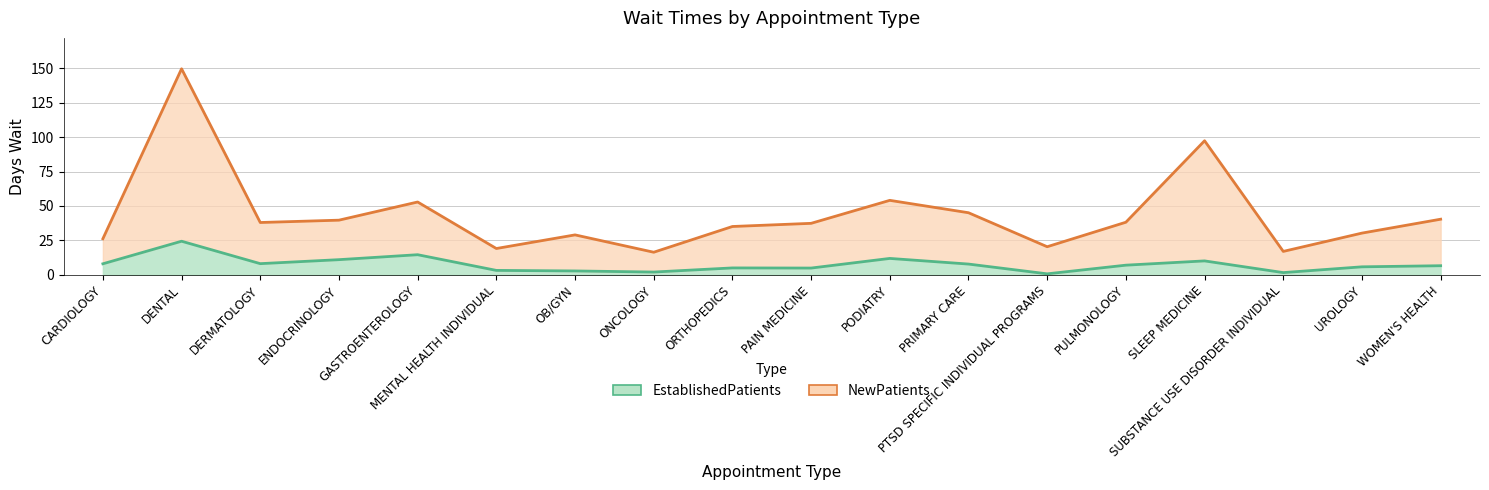

Is it true that NewPatients equals 23.4 at DERMATOLOGY?

False